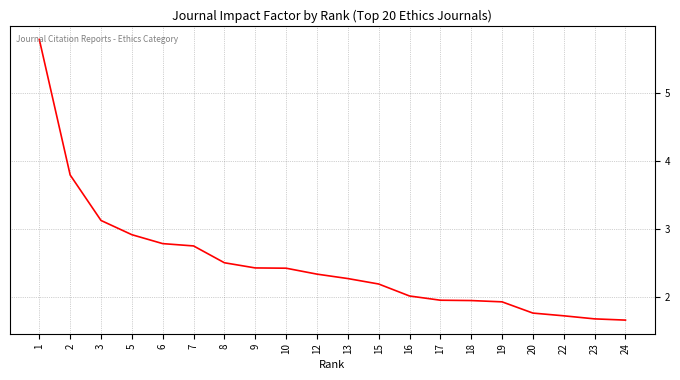

What is the greatest value displayed?

5.8